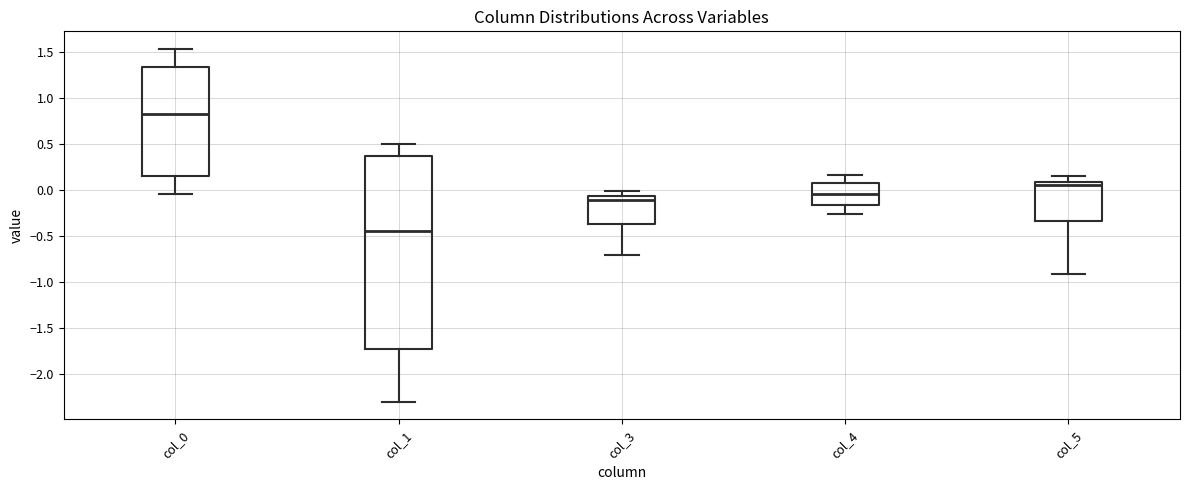

Which box is the tallest, from its lower edge to its upper edge?

col_1